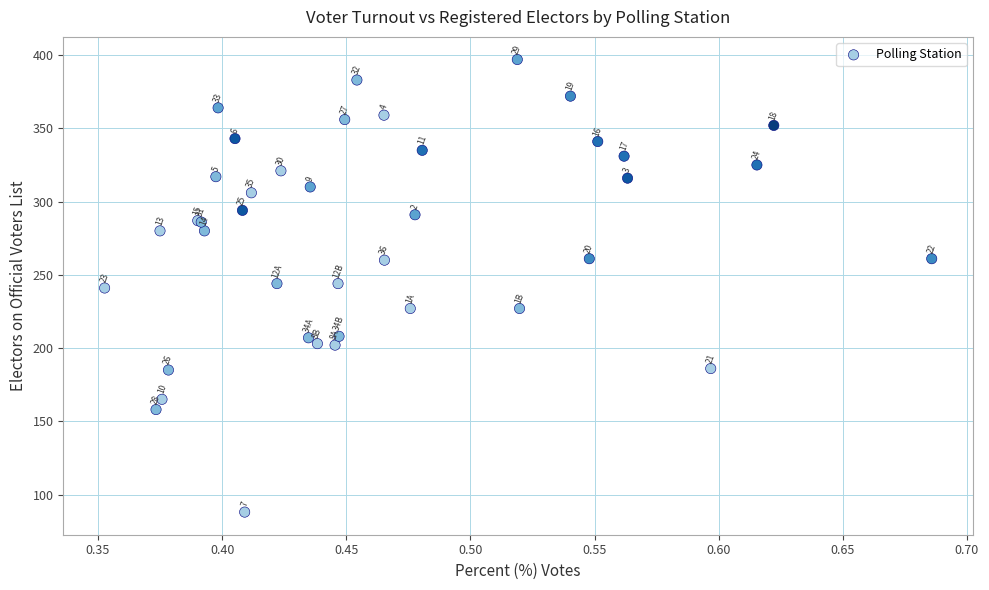

What Y value in the scatter plot is closest to 242?

241